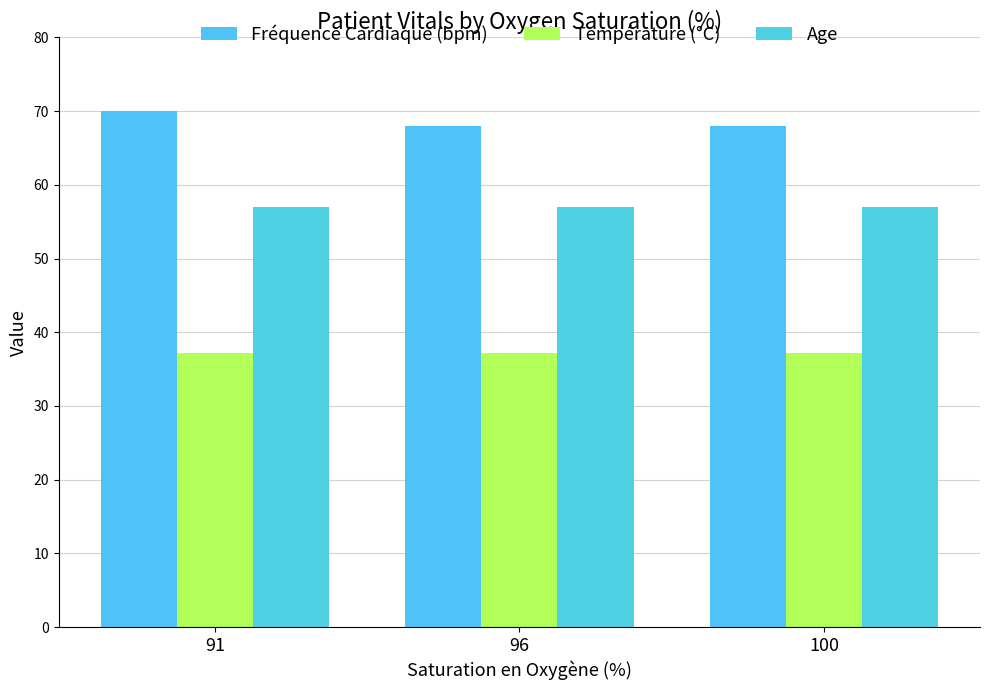

True or false: Température (°C) has a value of 37.2 at 96.

True